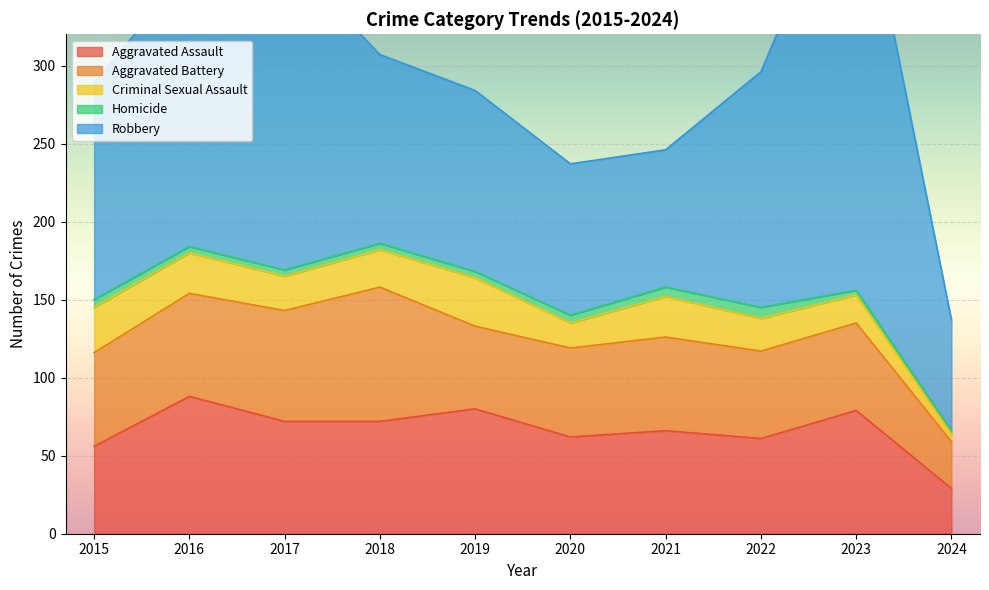

Reading left to right, list all the values displayed in this chart.

Aggravated Assault: 2015=56	2016=88	2017=72	2018=72	2019=80	2020=62	2021=66	2022=61	2023=79	2024=29
Aggravated Battery: 2015=60	2016=66	2017=71	2018=86	2019=53	2020=57	2021=60	2022=56	2023=56	2024=30
Criminal Sexual Assault: 2015=29	2016=26	2017=22	2018=24	2019=31	2020=16	2021=26	2022=21	2023=18	2024=5
Homicide: 2015=5	2016=4	2017=4	2018=4	2019=4	2020=5	2021=6	2022=7	2023=3	2024=2
Robbery: 2015=139	2016=178	2017=202	2018=121	2019=116	2020=97	2021=88	2022=151	2023=284	2024=71